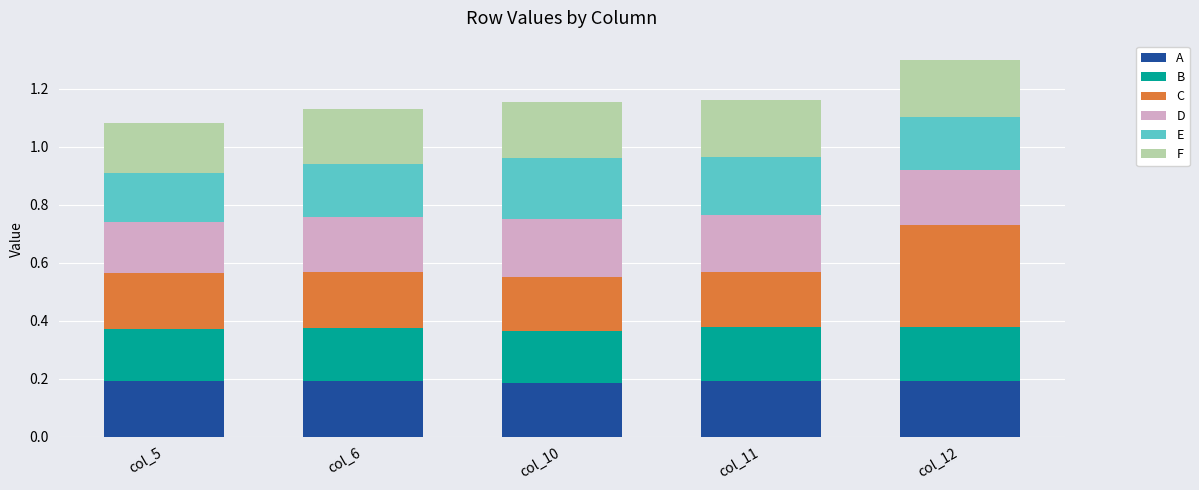

Is it true that A equals 0.3 at col_10?

False